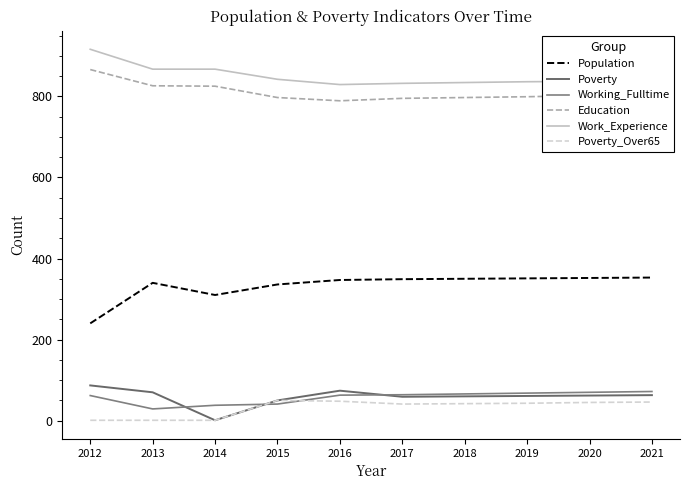

List the series in order of their peak value, highest first.

Work_Experience, Education, Population, Poverty, Working_Fulltime, Poverty_Over65